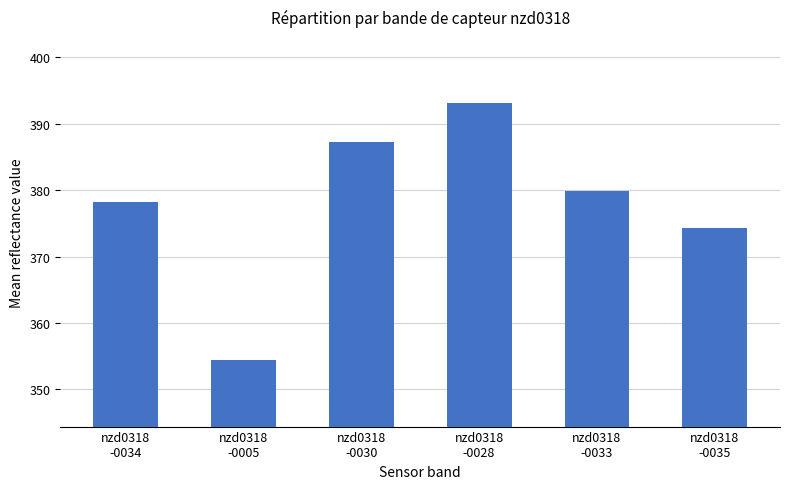

What is the smallest value displayed?

354.4